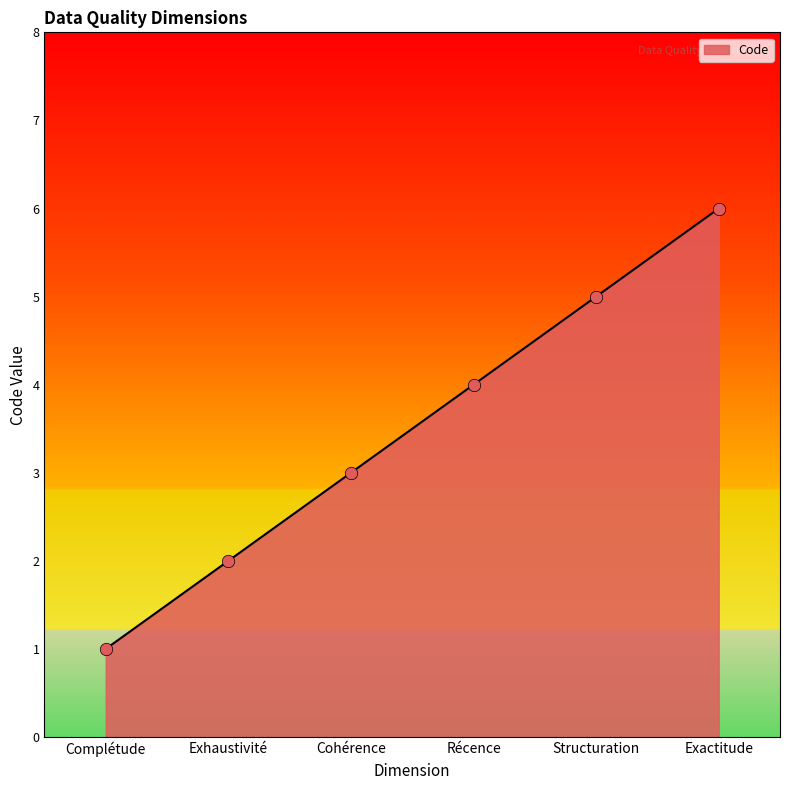

Which has a higher value, Exhaustivité or Complétude?

Exhaustivité